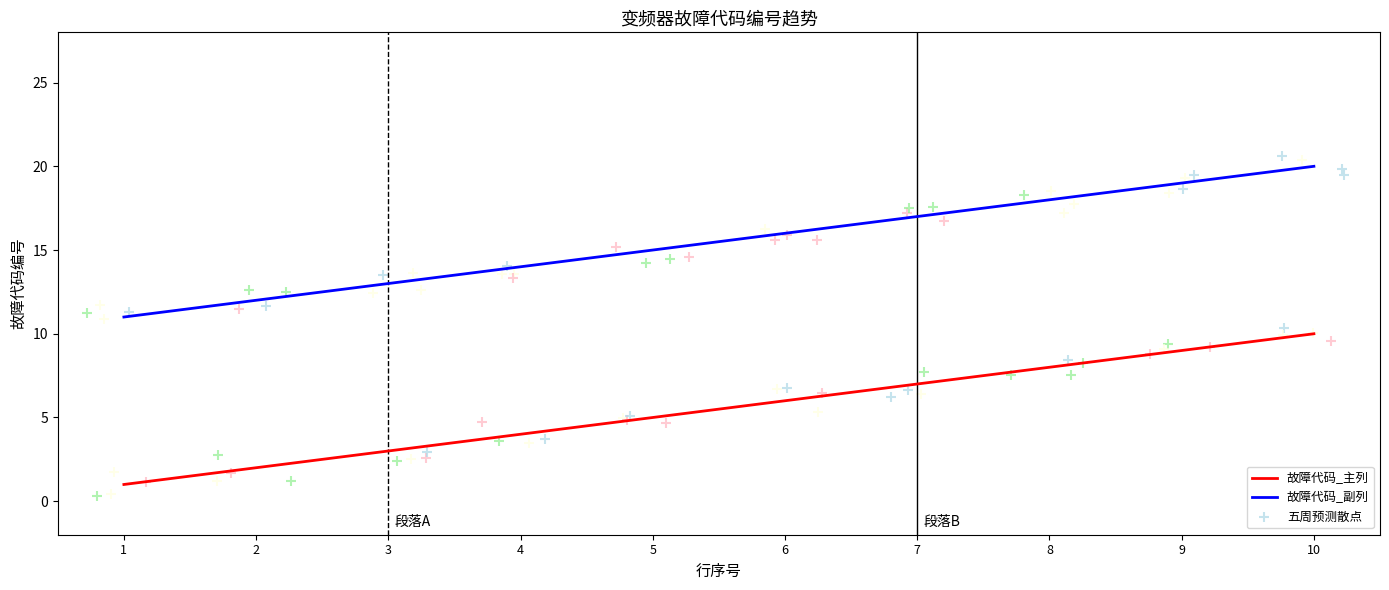

At how many categories does at least one series exceed 2?

10